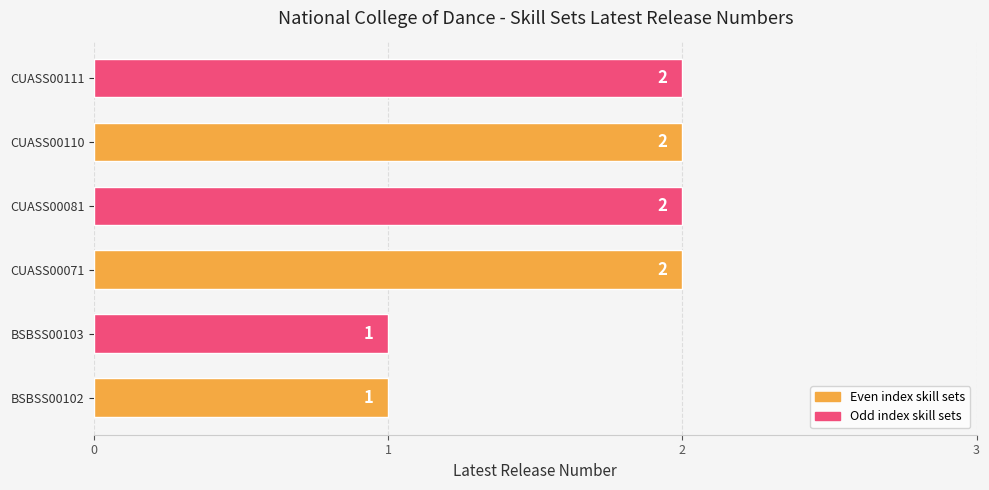

How many distinct data groups are displayed?

1